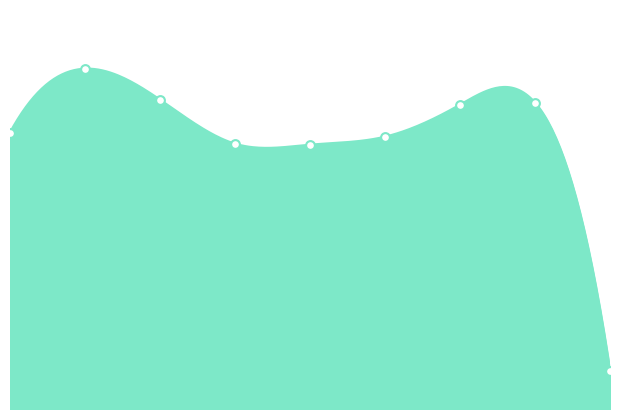

What is the ratio of the value at 2020 to the value at 2021?

0.9